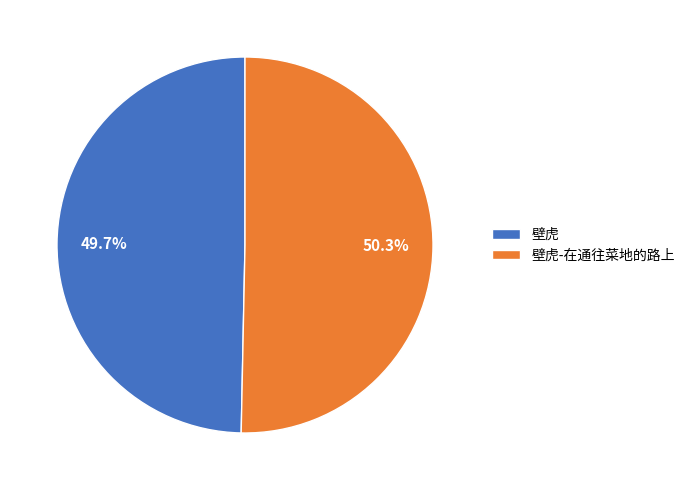

Between 壁虎-在通往菜地的路上 and 壁虎, which is larger?

壁虎-在通往菜地的路上